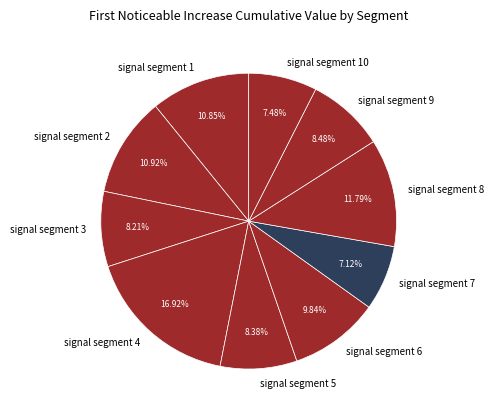

Does signal segment 2 account for over 50% of the chart?

No